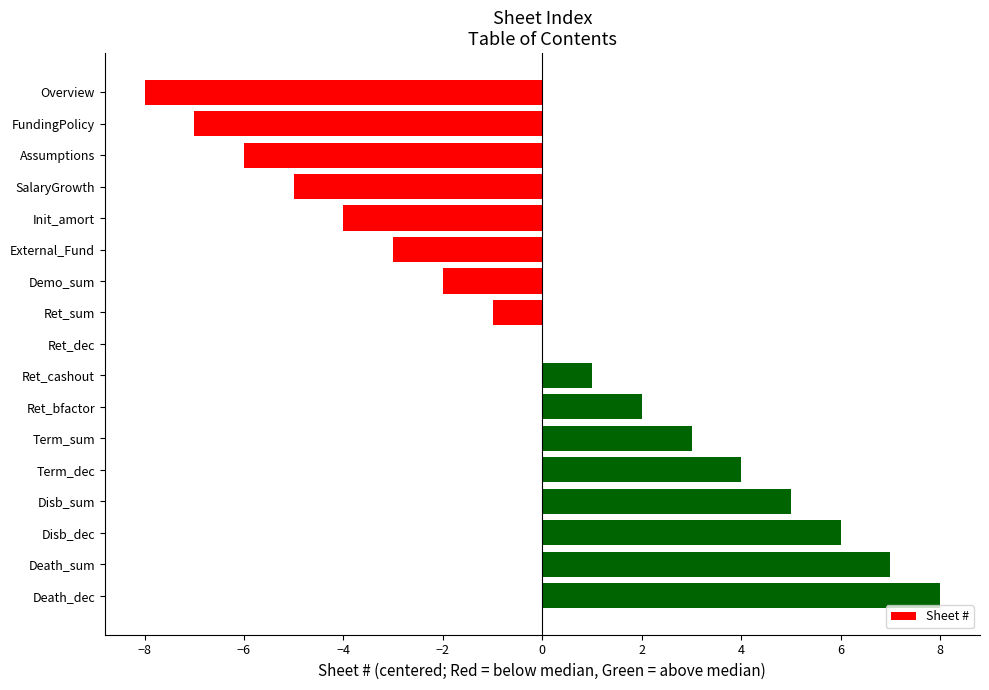

What is the change in value from External_Fund to Term_dec?

+7